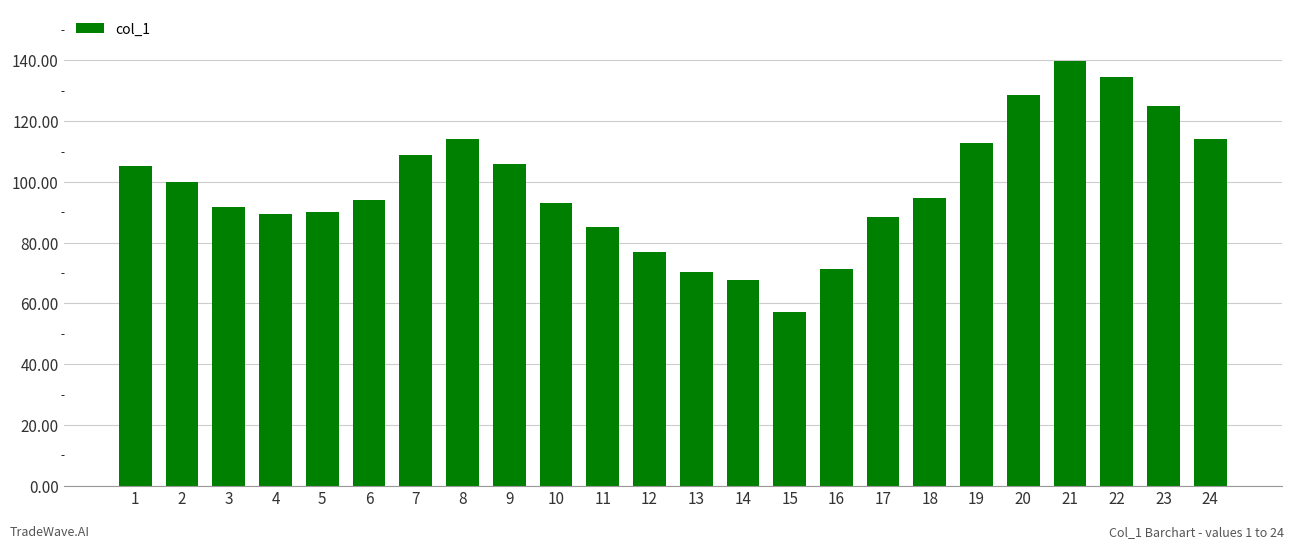

What is the average value?

98.3